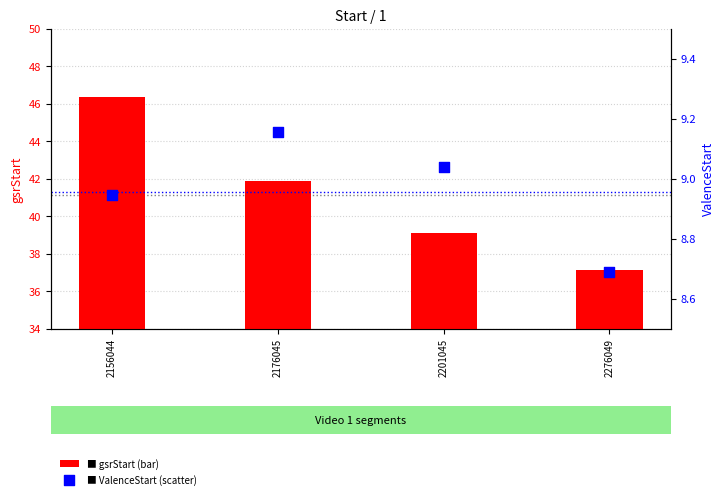

At how many categories does at least one series exceed 16?

4